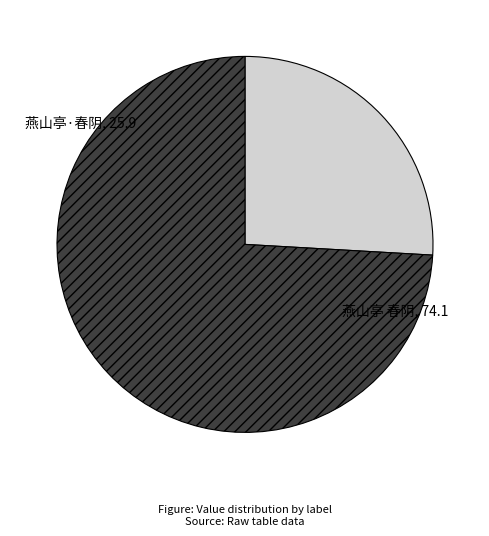

Do 燕山亭 春阴 and 燕山亭·春阴 together represent more than half of the pie?

Yes